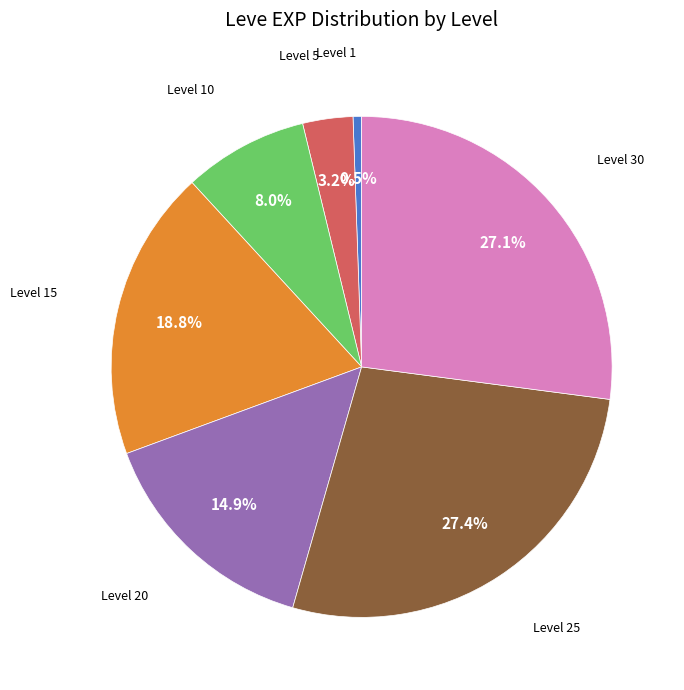

Does any single category account for the majority?

No